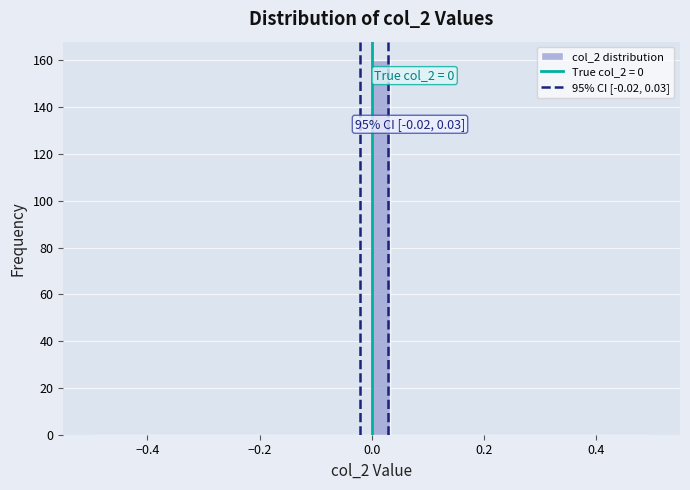

Around what value on the x-axis is the tallest bar? Give the approximate position of its centre, as read against the axis.

0.02